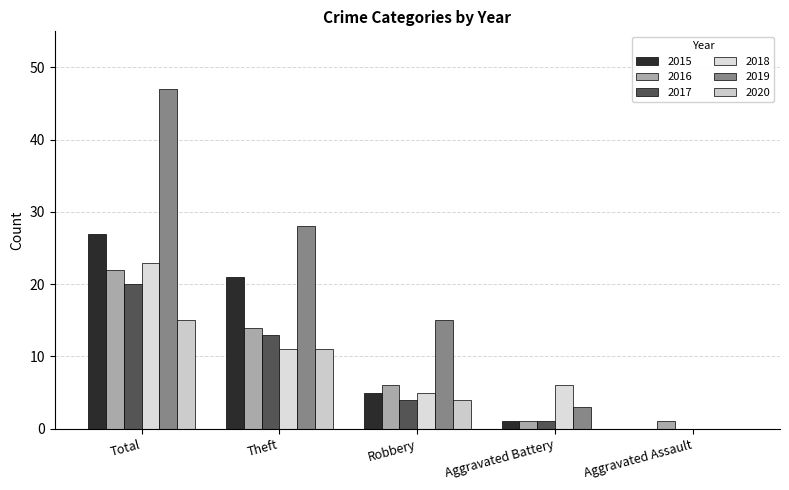

Does the chart contain stacked bars?

No